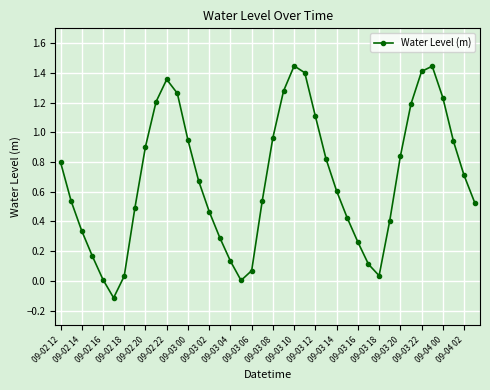

What is the sum of all values?

27.3